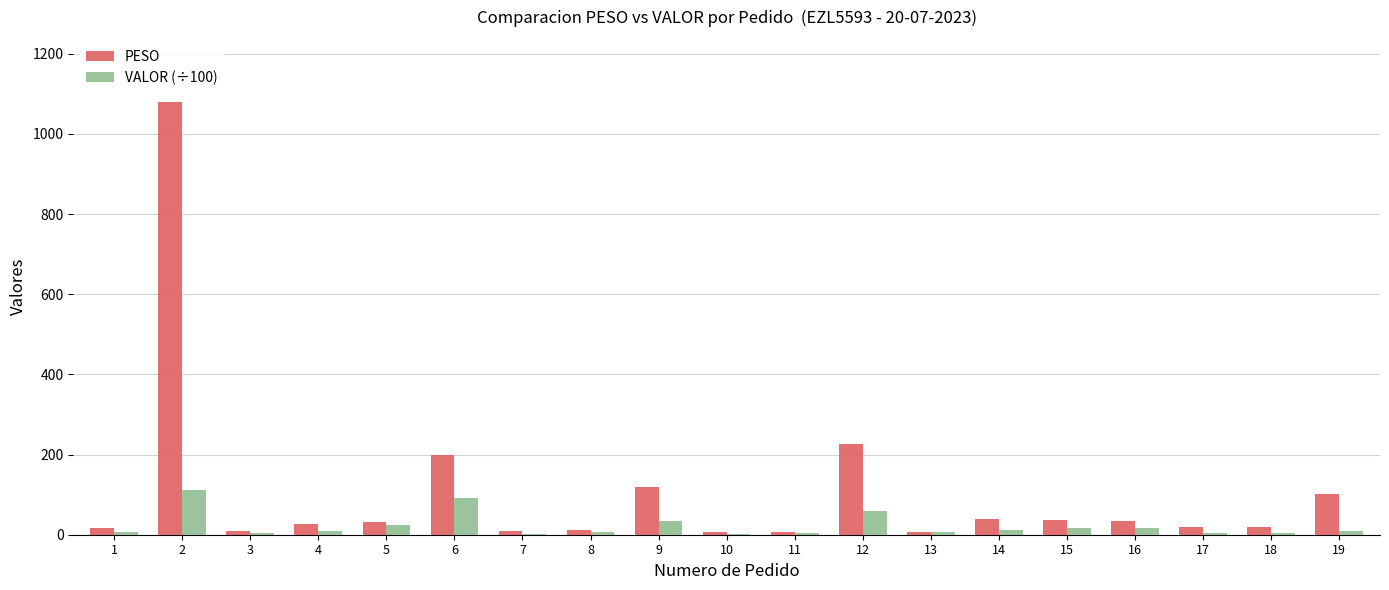

What is the sum of the VALOR (÷100) values at 18 and 9?

39.5